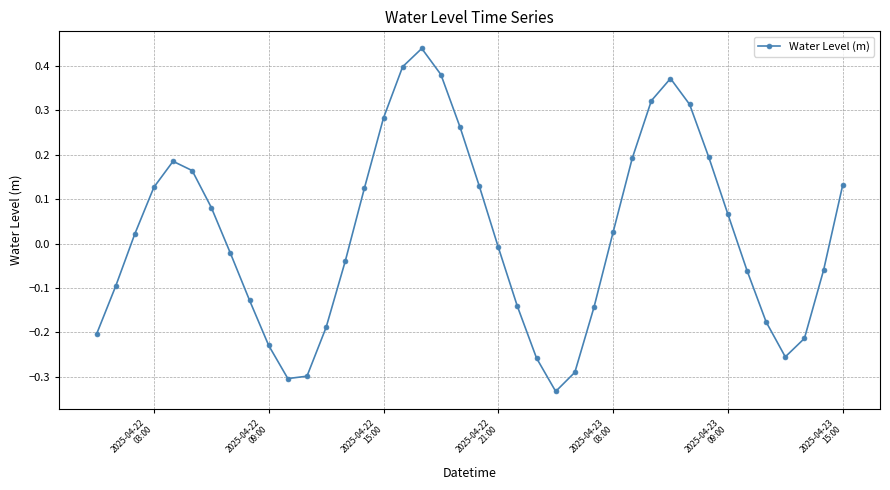

What is the difference between the maximum and minimum values?

0.8